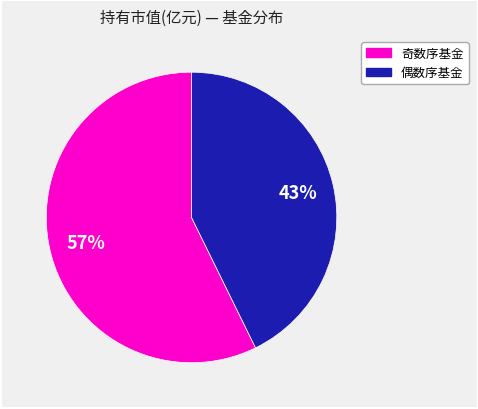

To the nearest percent, what is the average slice percentage?

50%